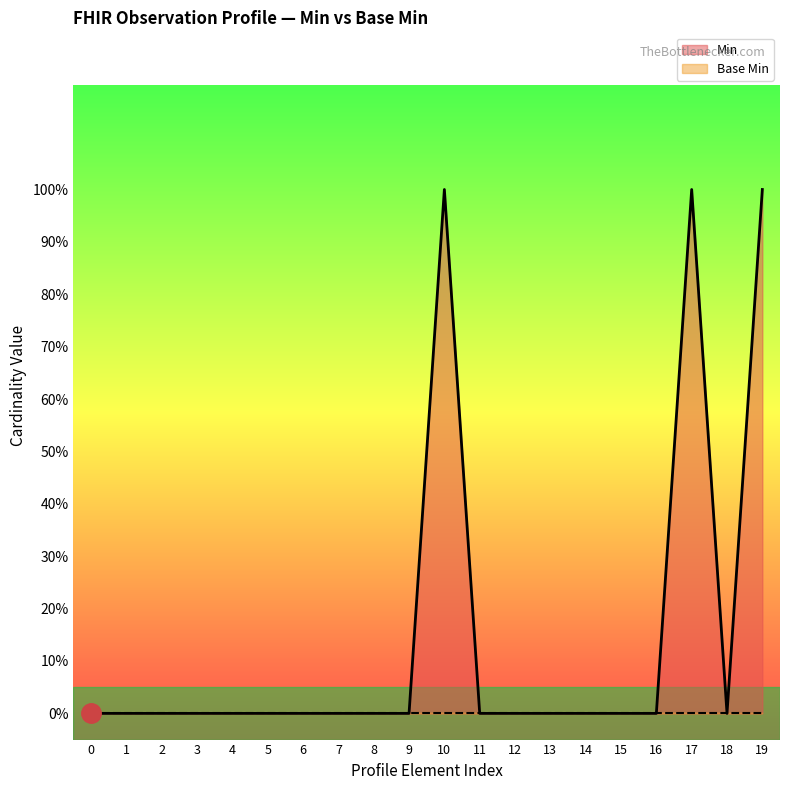

How many points are lower than both their immediate neighbors (excluding endpoints)?

1